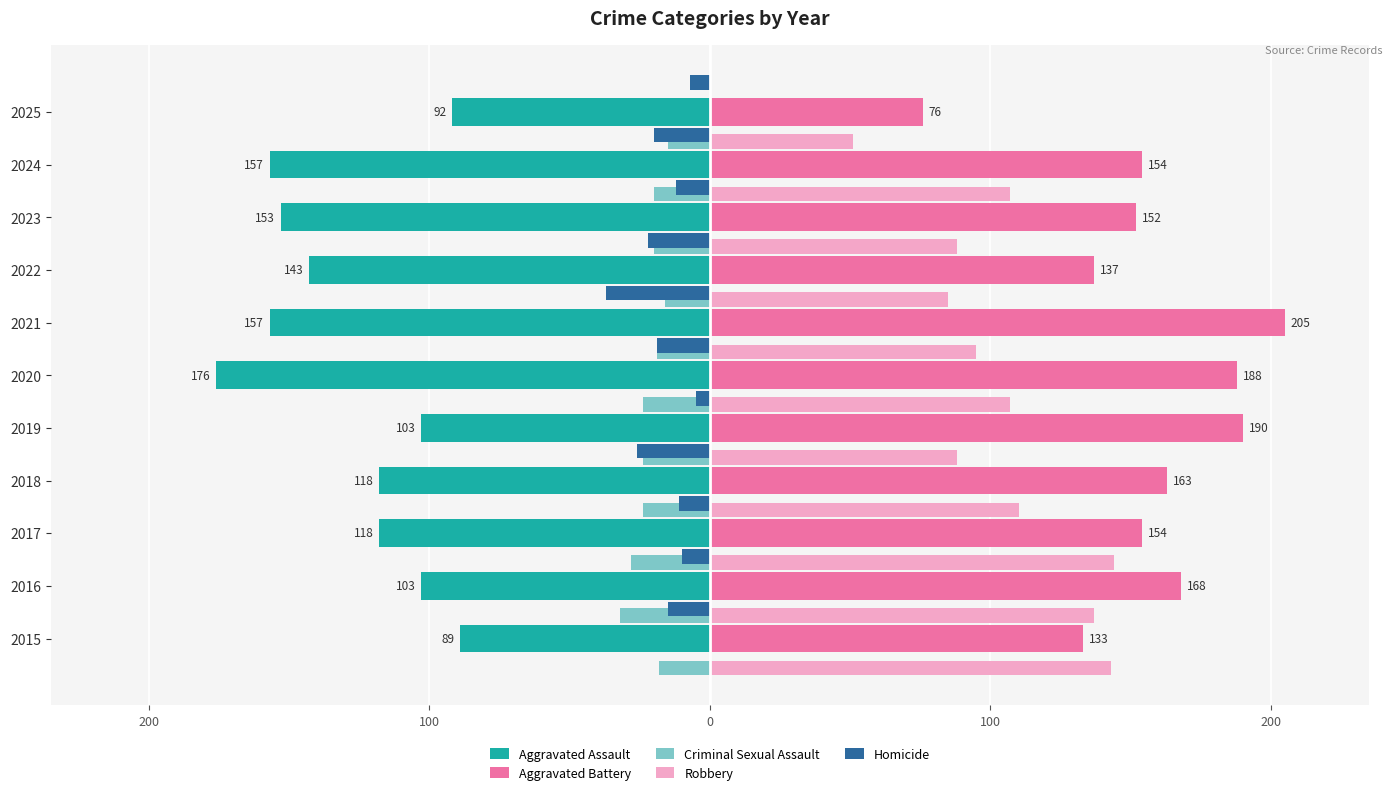

Which series has the largest total across all categories?

Aggravated Battery